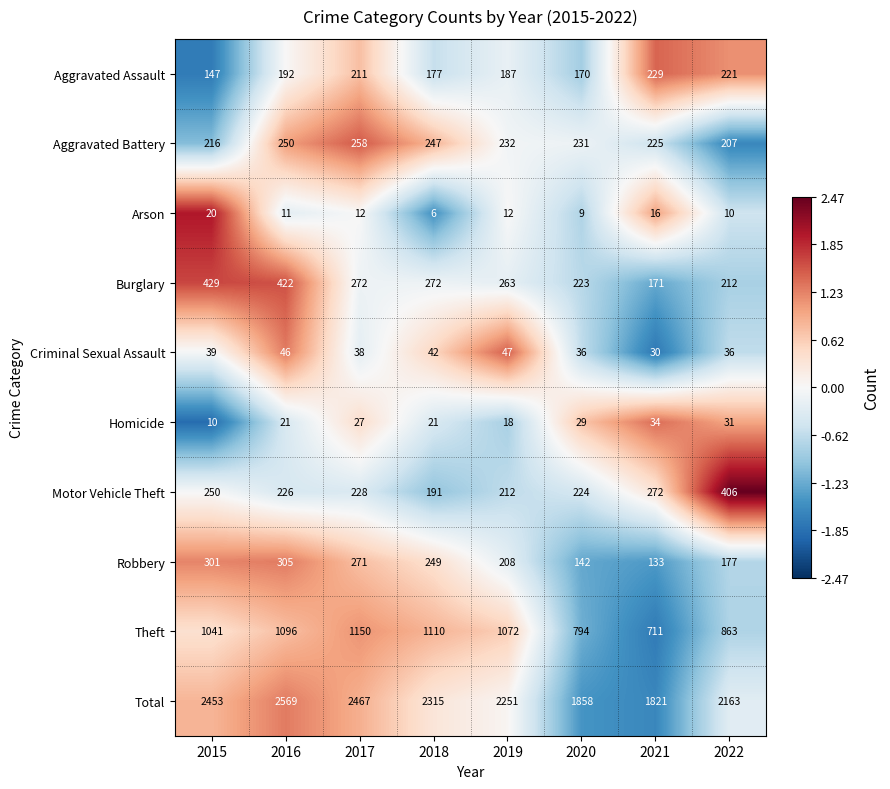

At which category does the chart reach its peak across all series?

2016